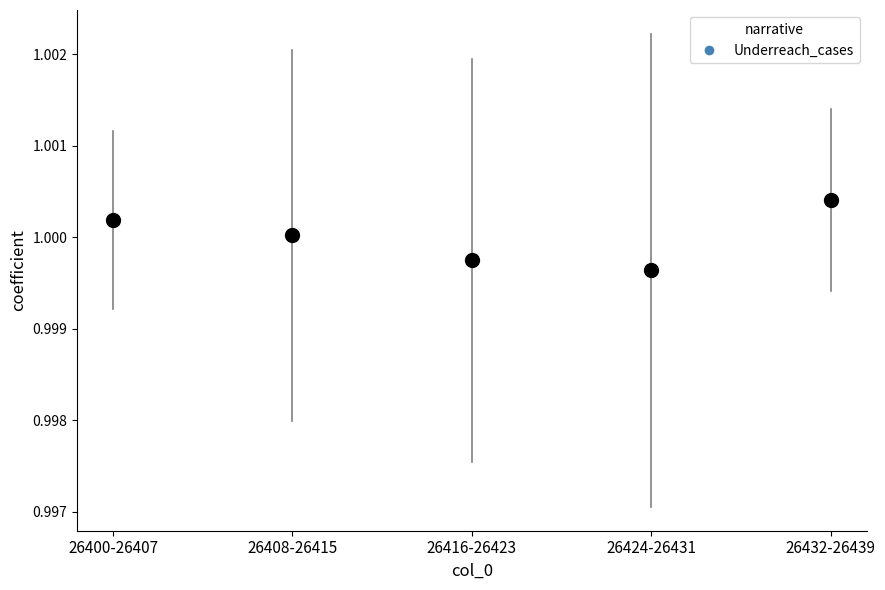

Count the number of points in this scatter plot.

5